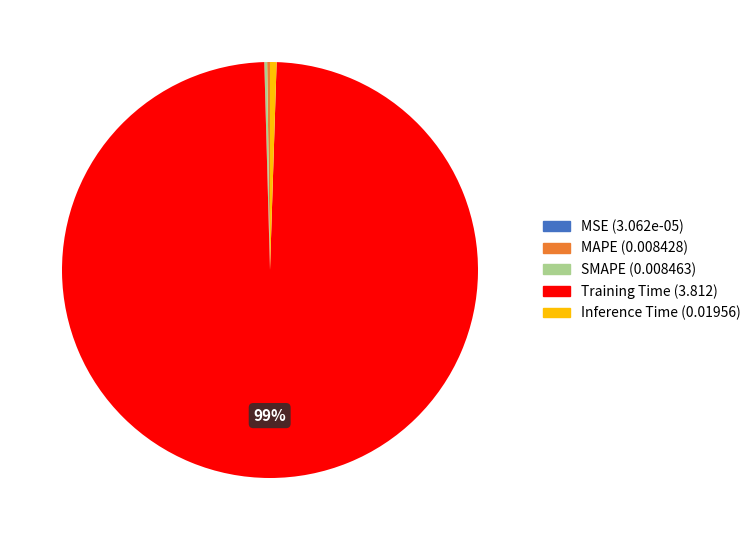

To the nearest percent, what is the average slice percentage?

20%